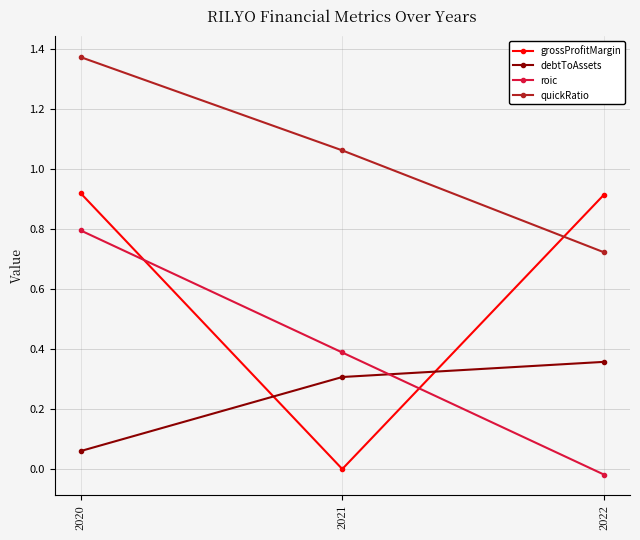

The quickRatio series shows 0.9 at 2020. True or false?

False